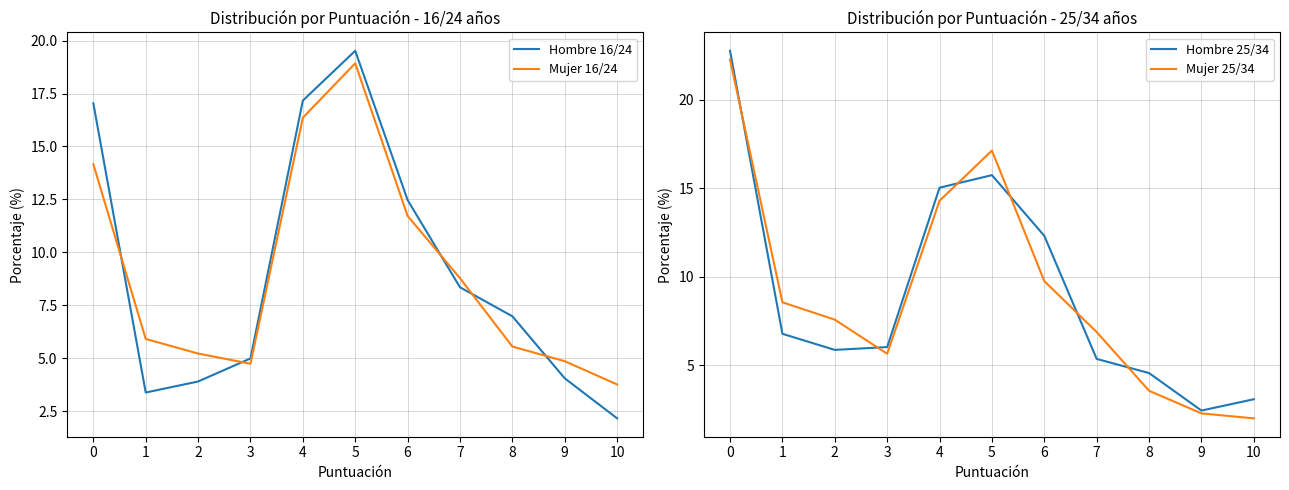

What is the difference between the second highest and second lowest values in the Hombre 25/34 series?

12.7